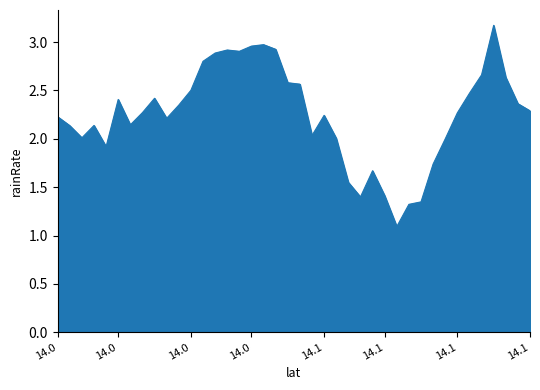

What is the greatest value displayed?

3.2